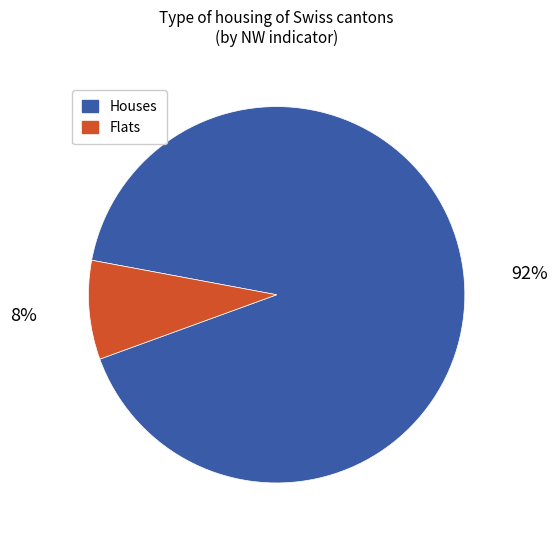

How many segments does this pie chart have?

2